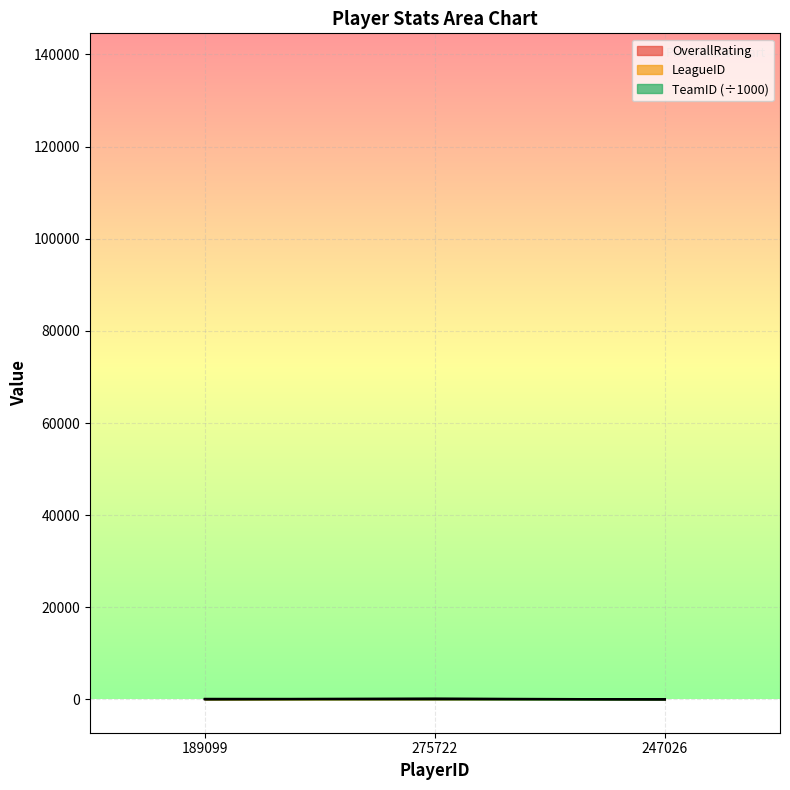

At which label does TeamID first exceed 115?

189099